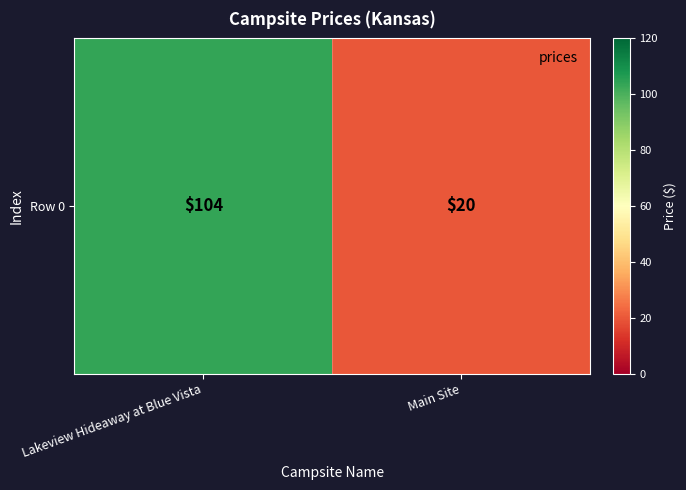

Where is the data nearest to the value 62?

Lakeview Hideaway at Blue Vista